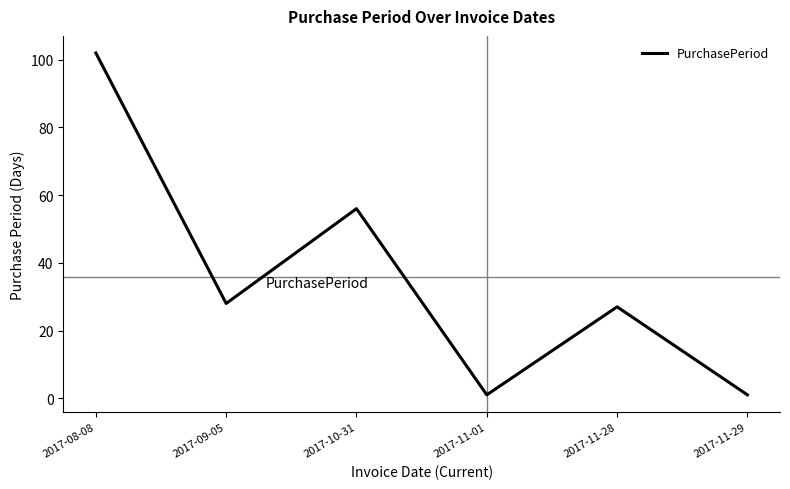

True or false: the data shows 18 at 2017-10-31.

False